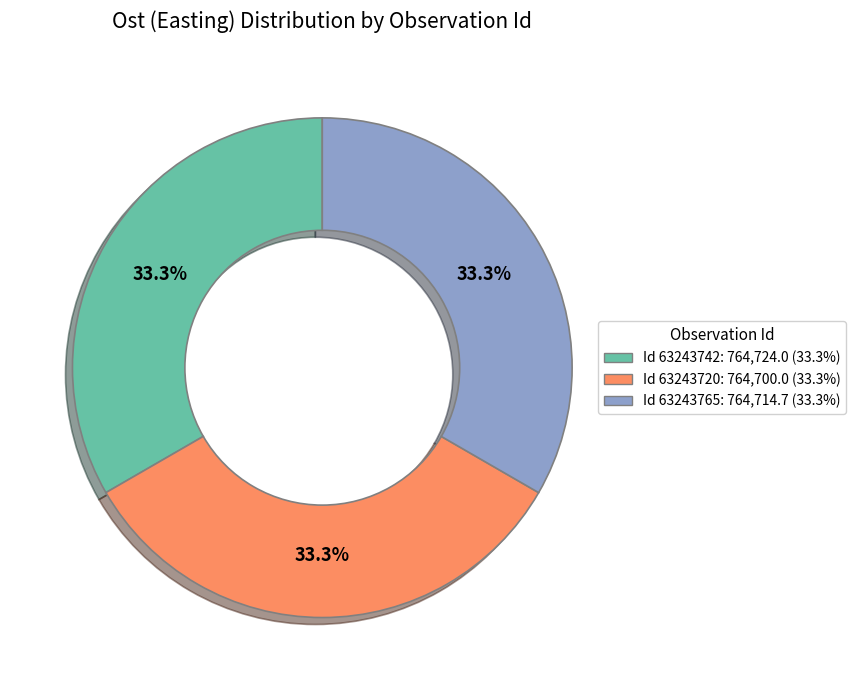

Combined, what portion of the pie is Id 63243720: 764,700.0 (33.3%) and Id 63243765: 764,714.7 (33.3%)?

66.7%